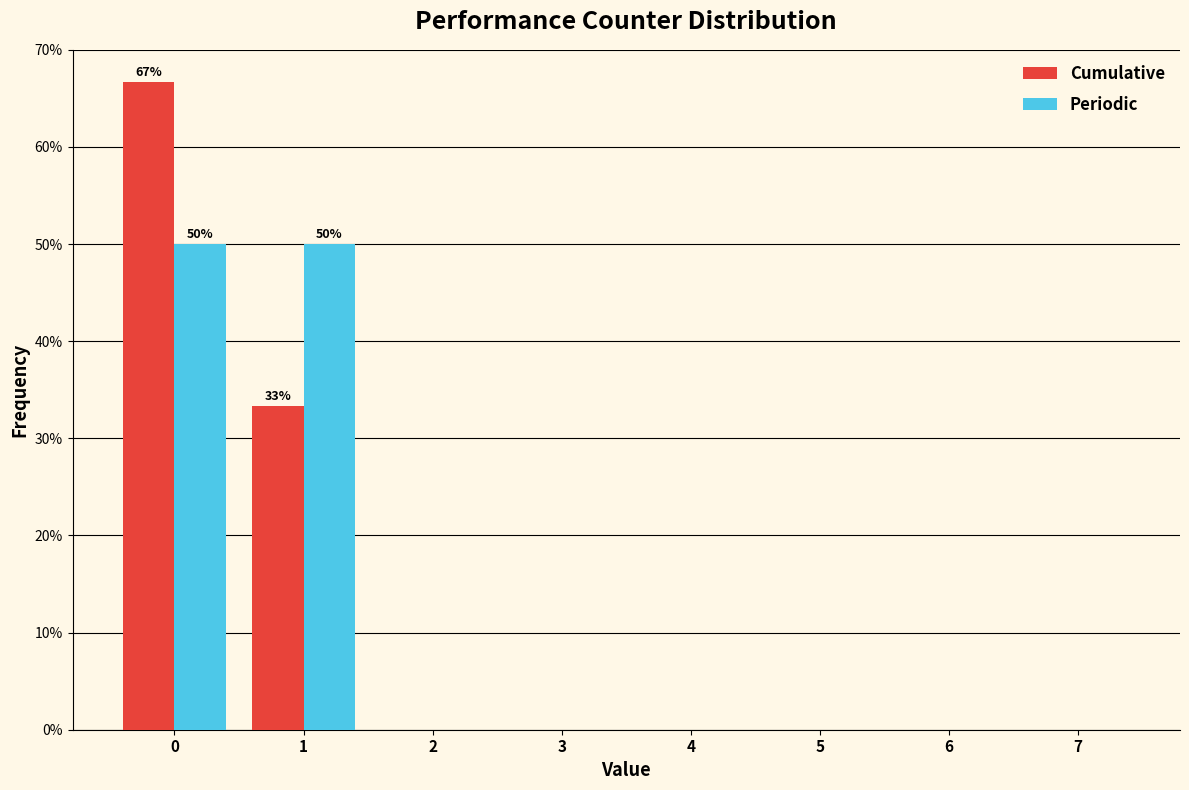

Reading left to right, what are all the values shown in this chart?

Cumulative: 0=66.7	1=33.3	2=0.0	3=0.0	4=0.0	5=0.0	6=0.0	7=0.0
Periodic: 0=50.0	1=50.0	2=0.0	3=0.0	4=0.0	5=0.0	6=0.0	7=0.0